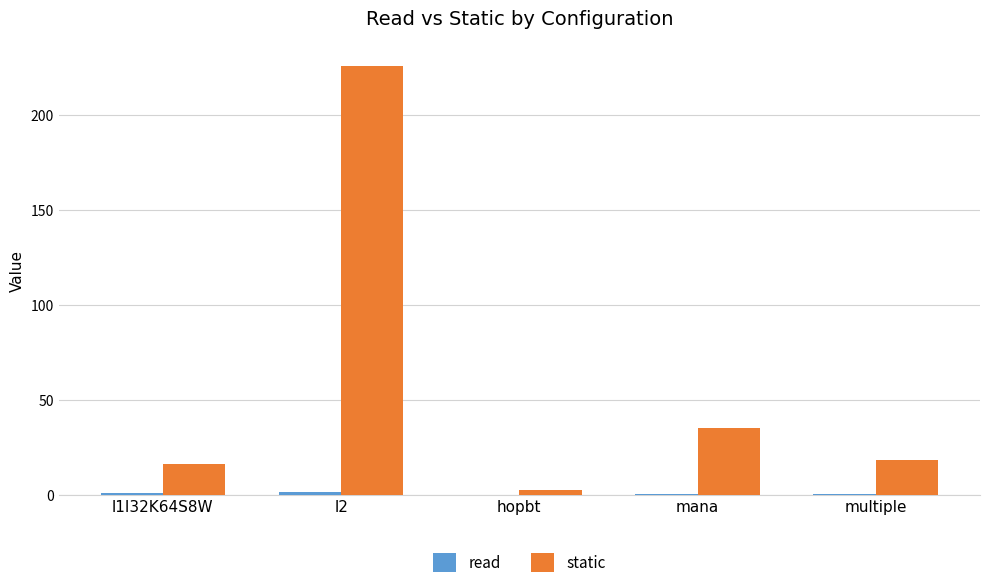

Between l1I32K64S8W and mana, which series saw the biggest shift?

static